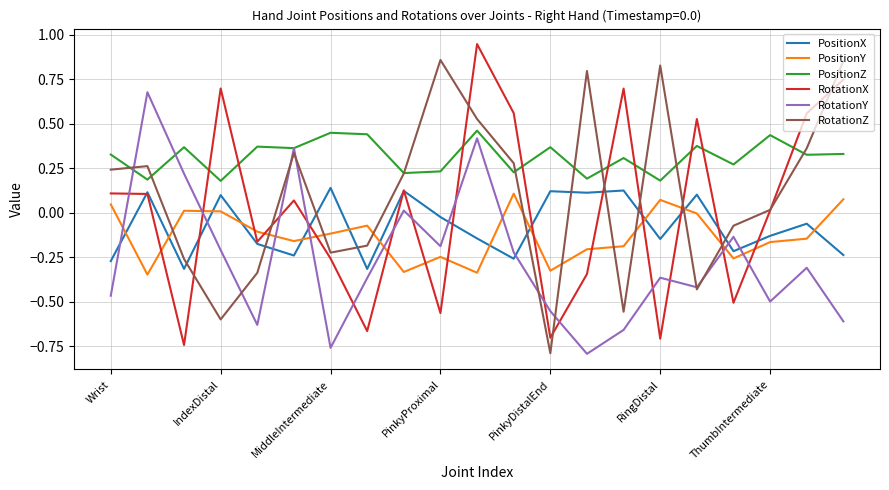

Which series ends up on top after the final intersection of RotationX and PositionZ?

RotationX